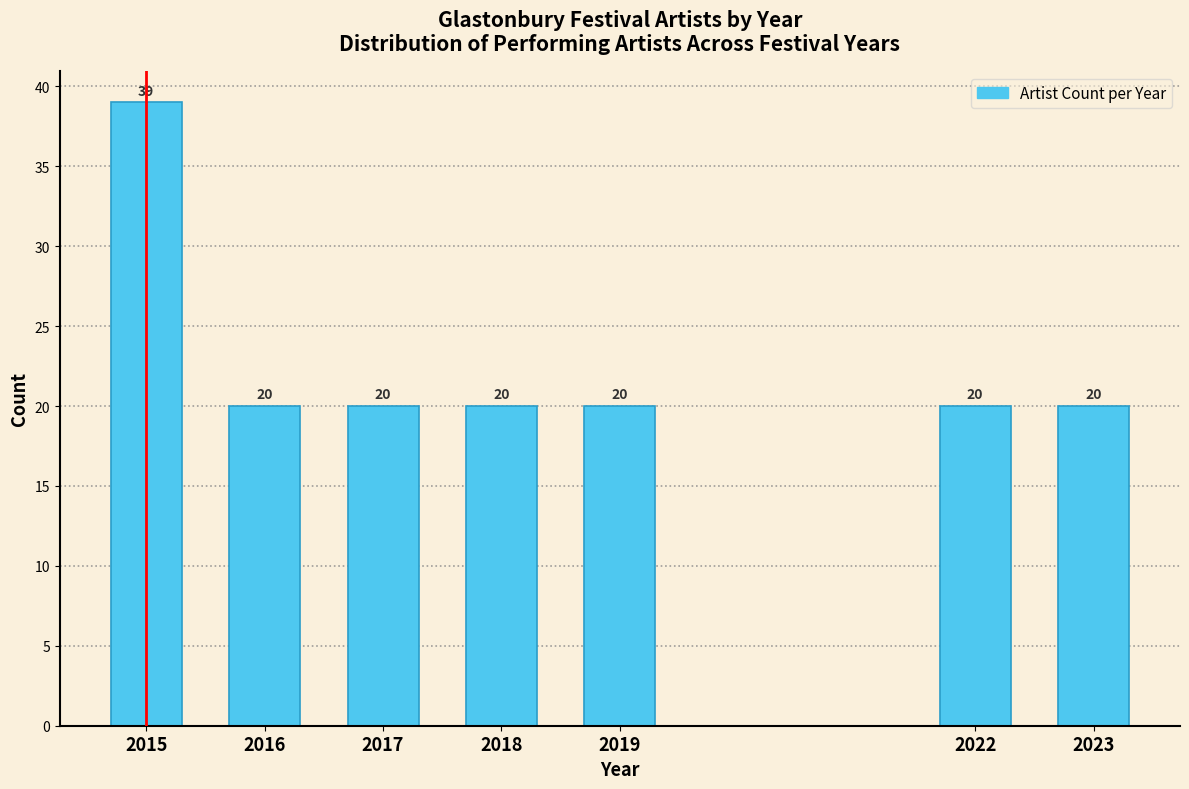

Reading right to left, extract all data points from this chart.

20	20	20	20	20	20	39